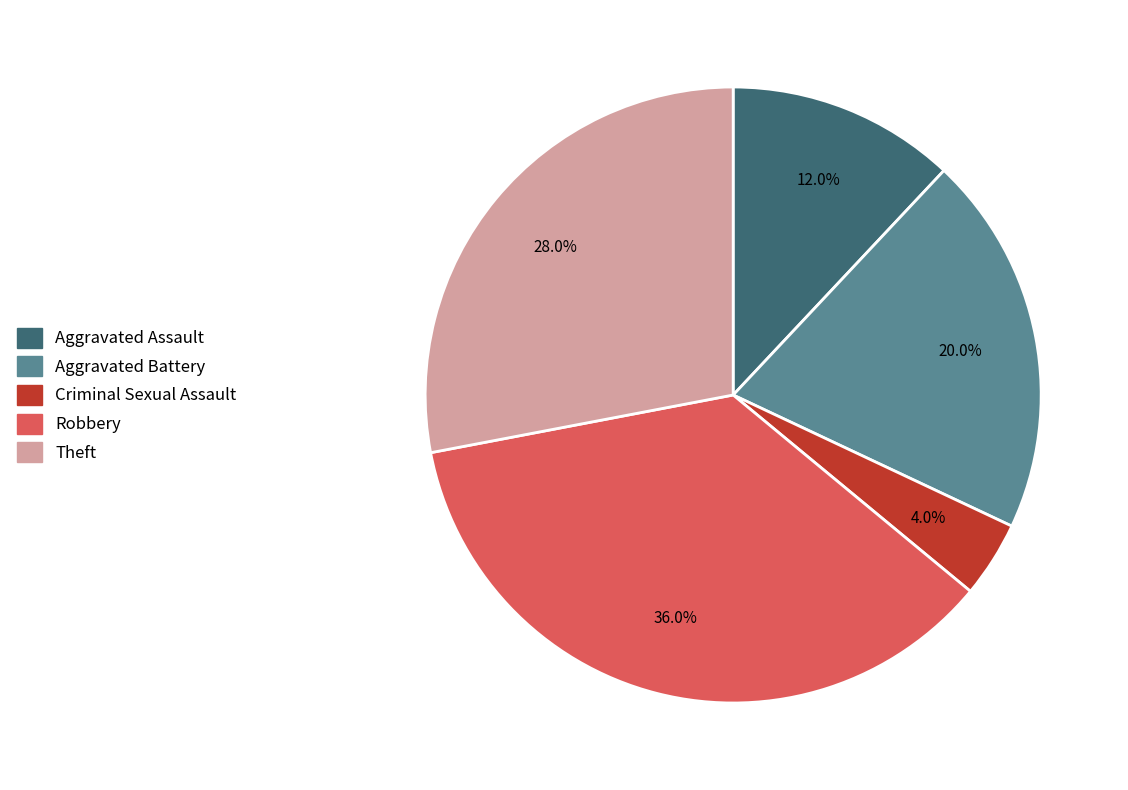

How many slices are in this pie chart?

5